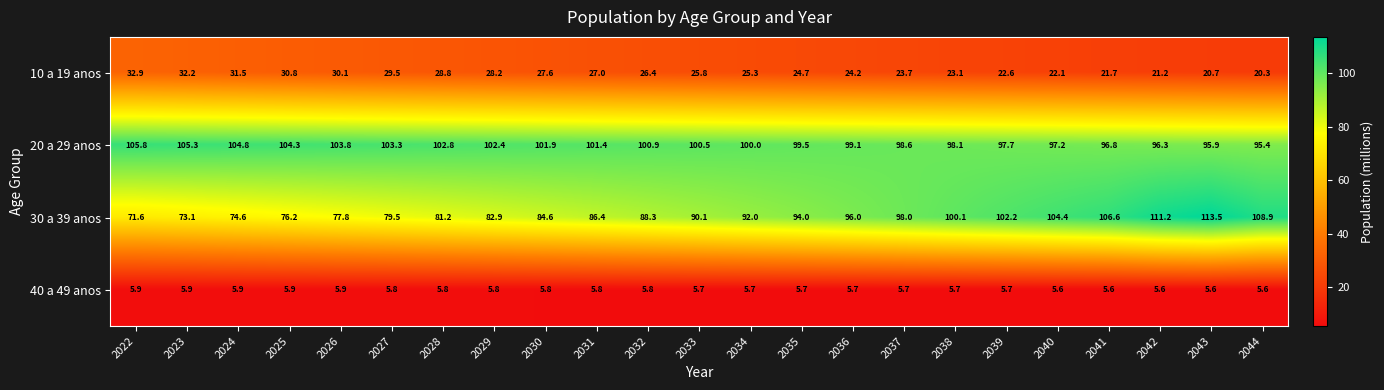

Rank the series at 2037 from lowest to highest value.

40 a 49 anos, 10 a 19 anos, 30 a 39 anos, 20 a 29 anos